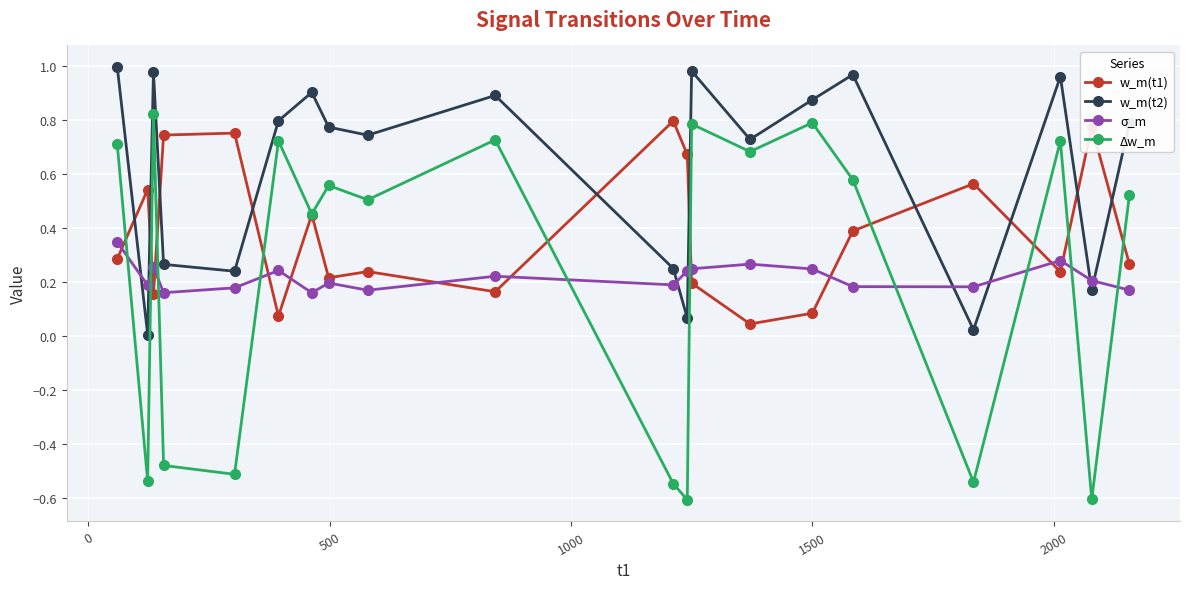

In w_m(t2), how many points are higher than both neighbors (excluding endpoints)?

6